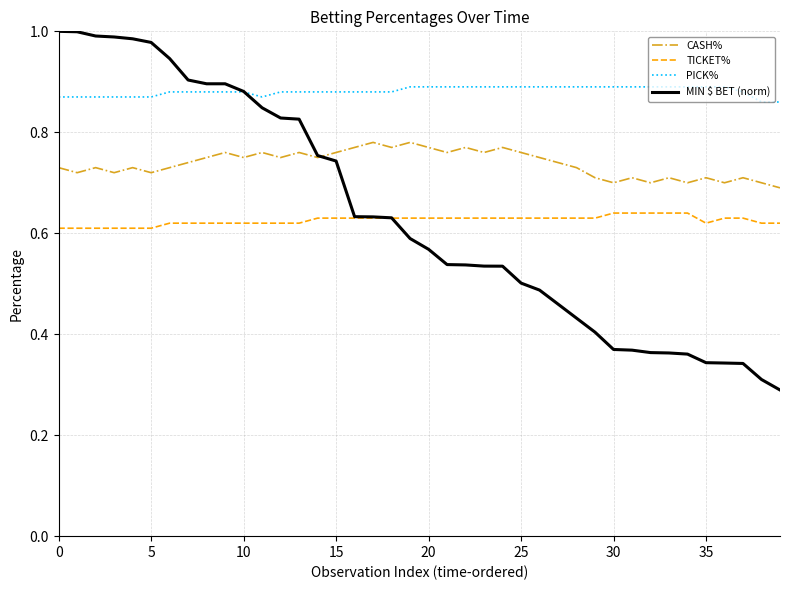

Which series has the largest range (max minus min)?

MIN $ BET (norm)